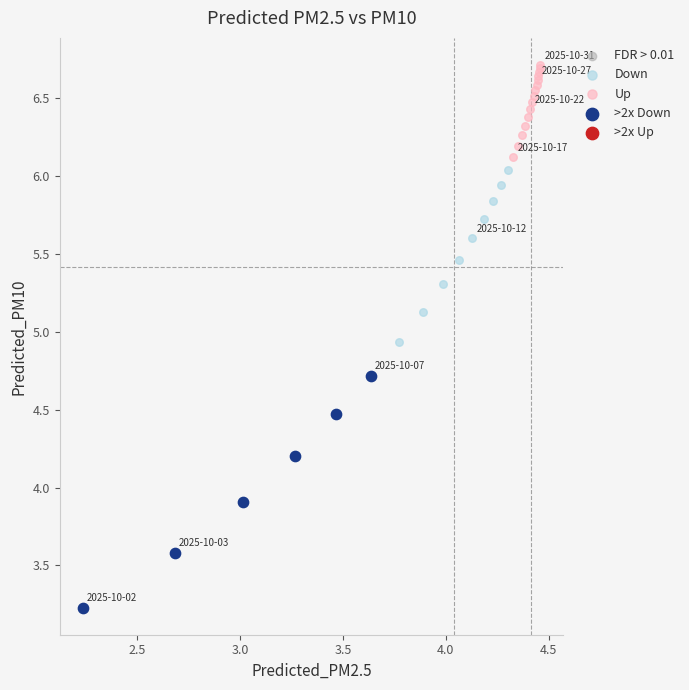

Which series has the widest spread of Y values?

>2x Down